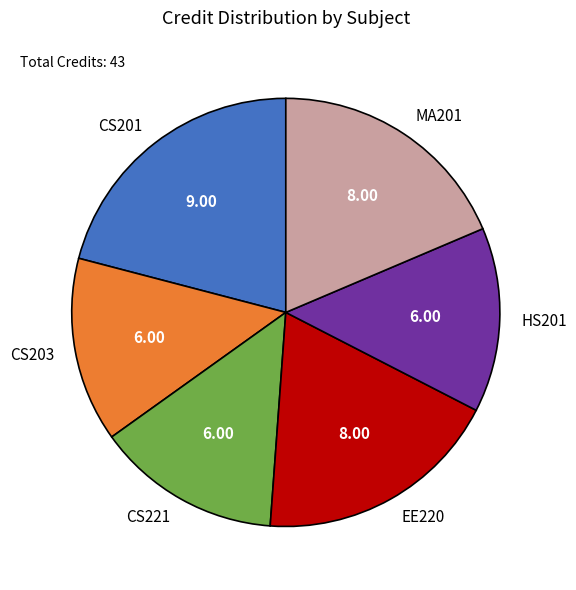

True or false: MA201 accounts for 12% of the total.

False